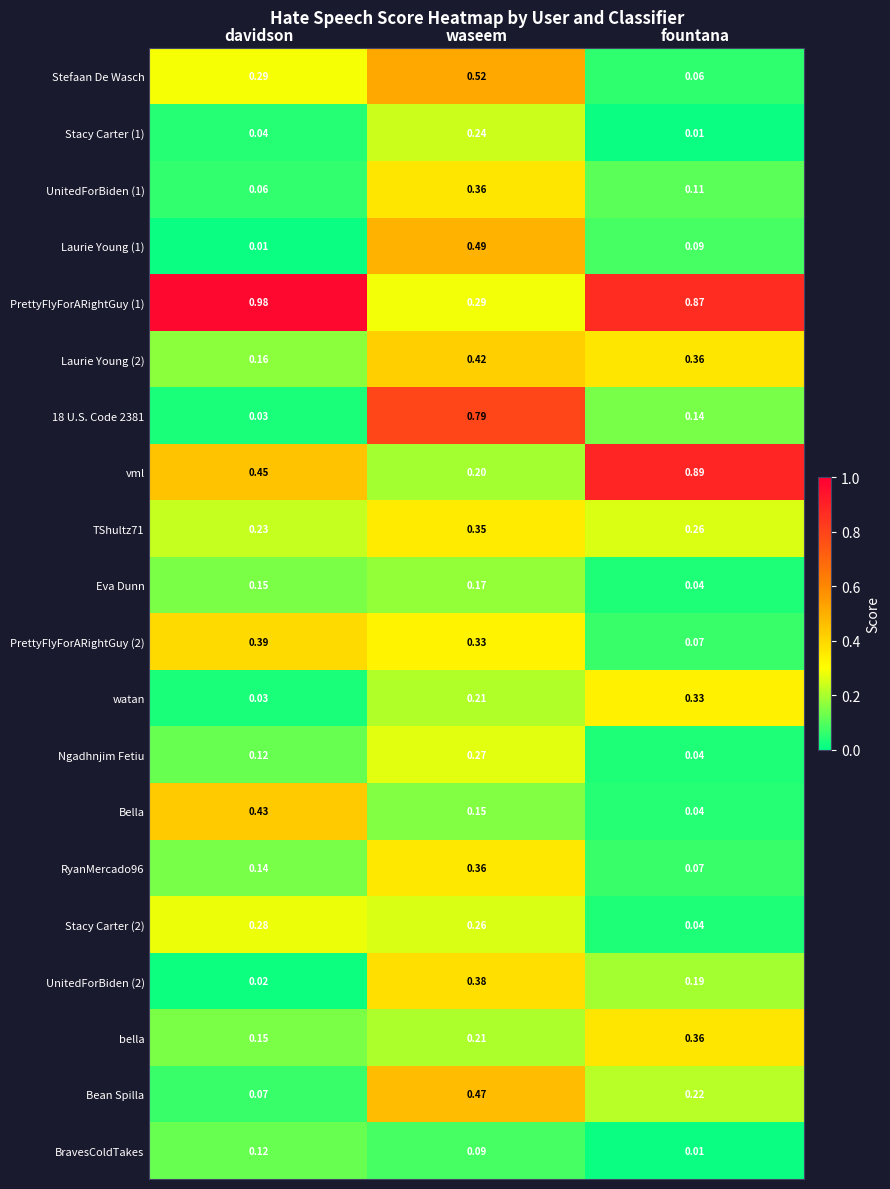

At which category is the sum across all series the highest?

waseem